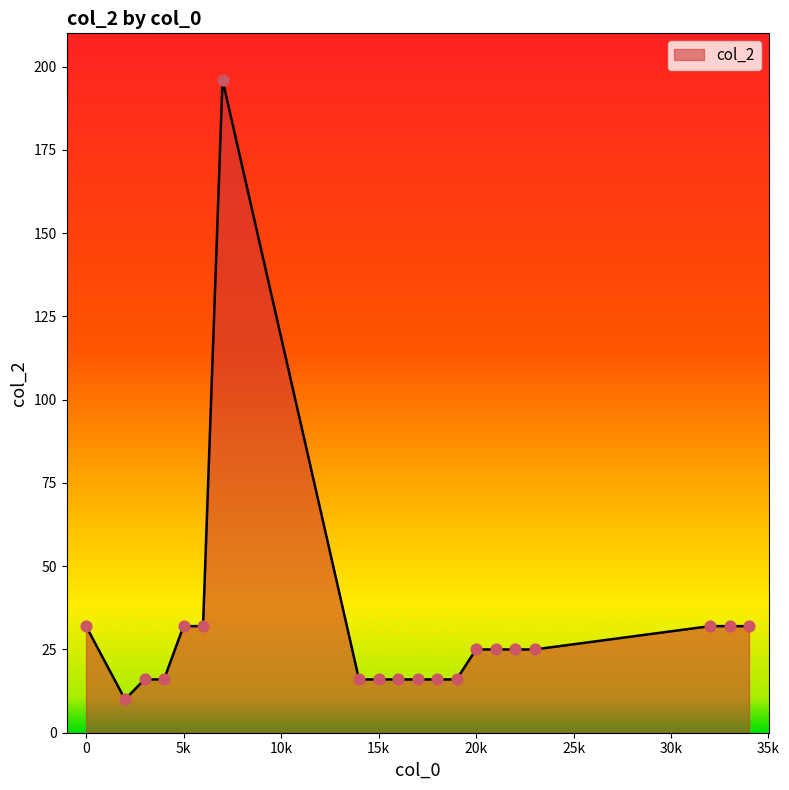

What is the maximum value shown in the chart?

196